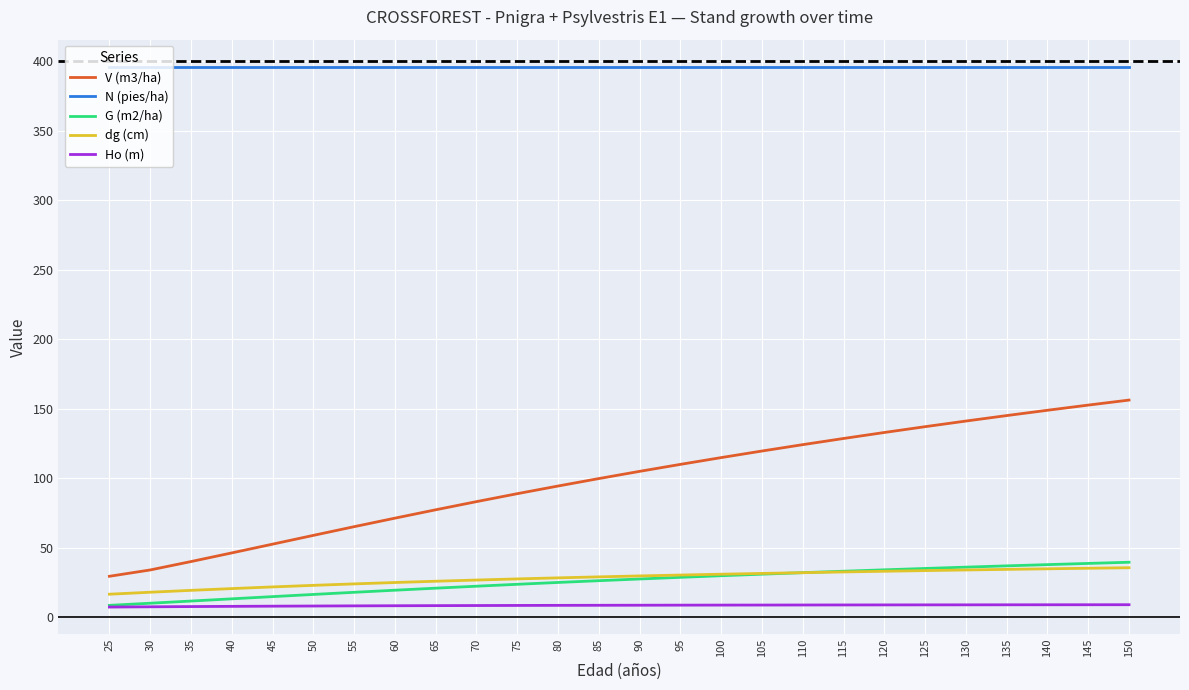

True or false: V (m3/ha) has more than 2 interior local peaks.

False